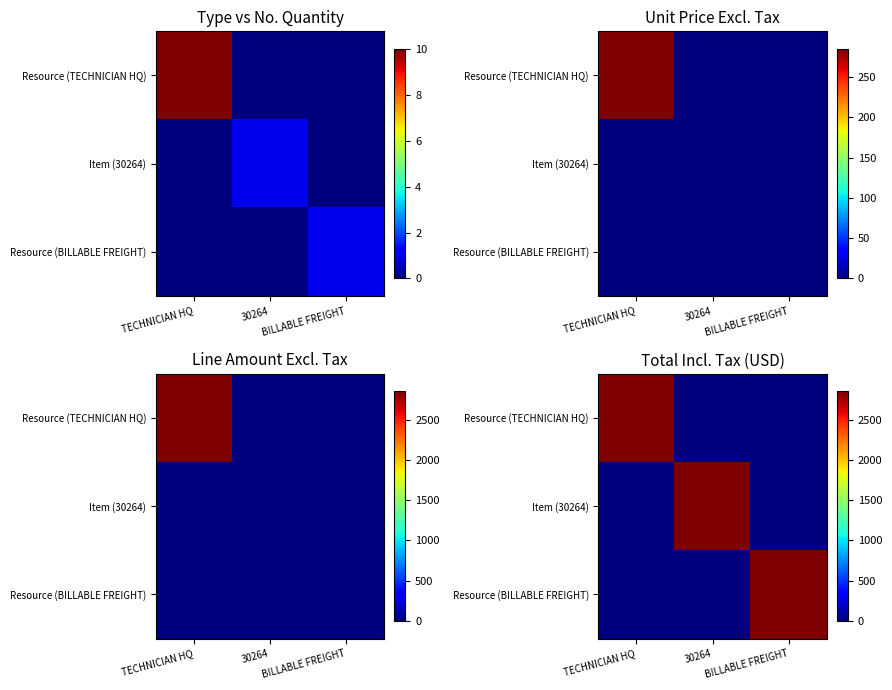

The Resource (TECHNICIAN HQ) series shows 2850 at TECHNICIAN HQ. True or false?

True